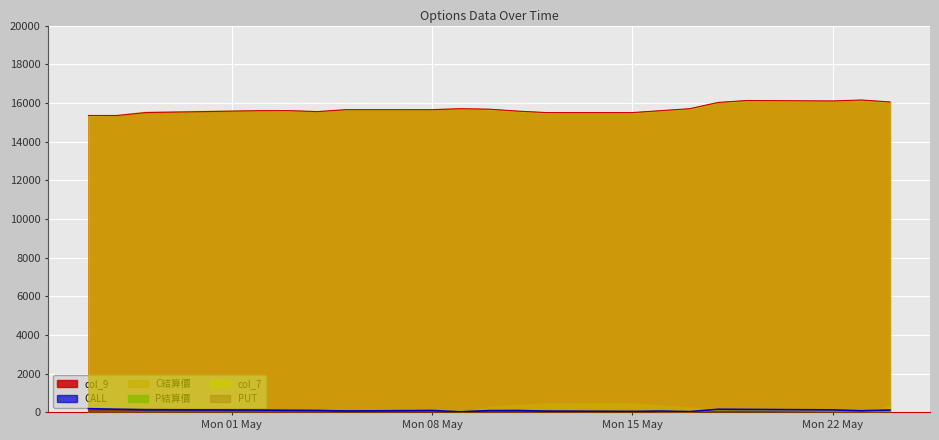

The PUT series shows 85.5 at 2023-05-12. True or false?

True